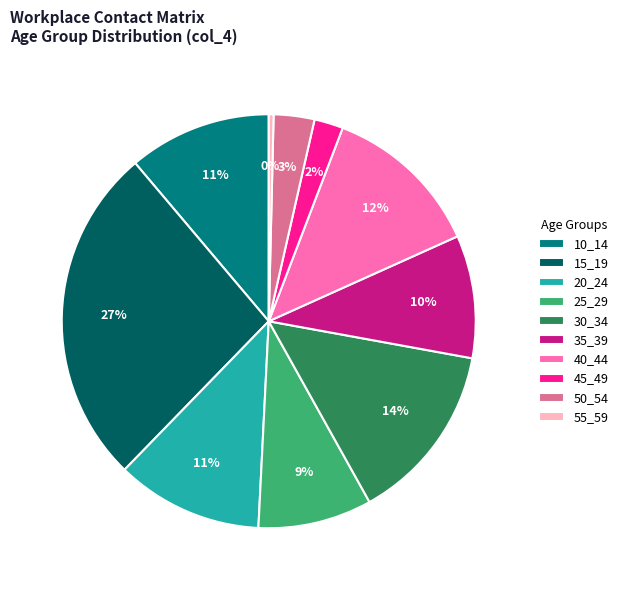

To the nearest percent, what is the combined percentage of 40_44 and 30_34?

26%